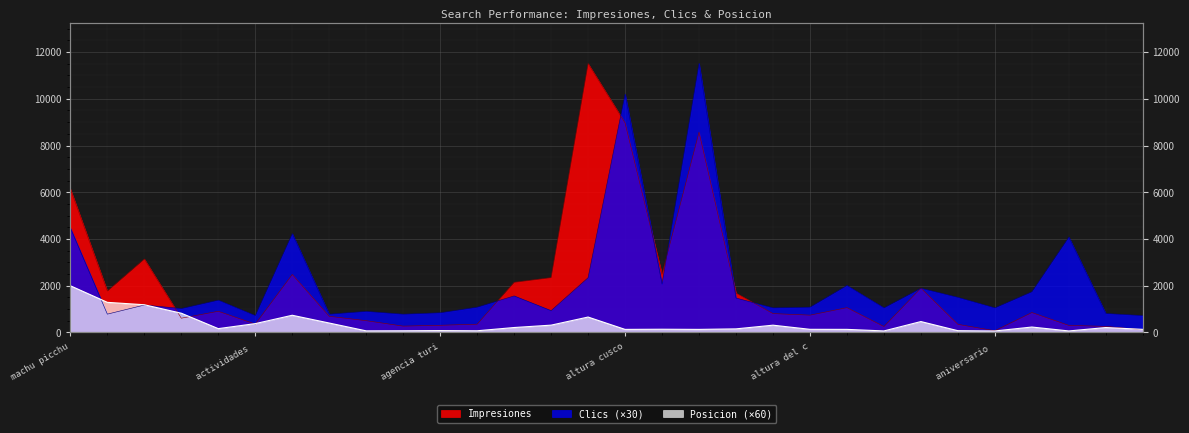

How many interior local peaks does the Posicion series have?

8